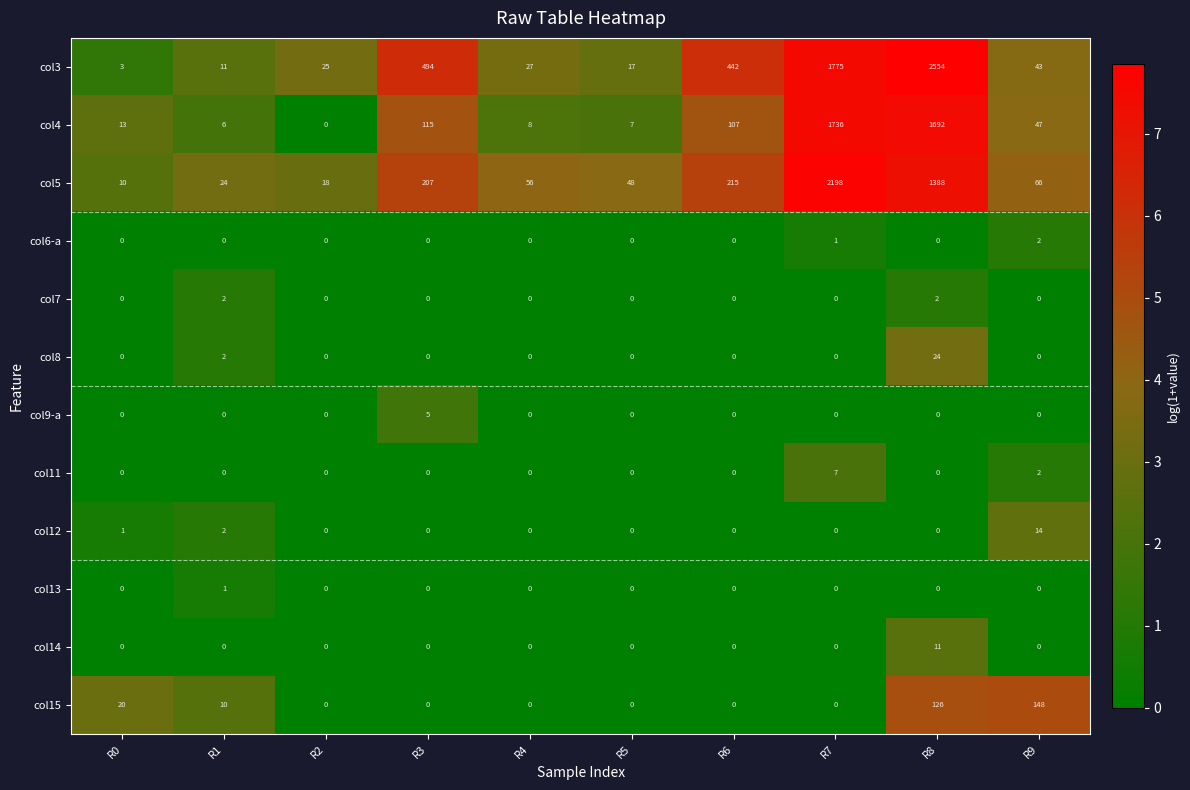

What is the highest value of the col12 series?

14